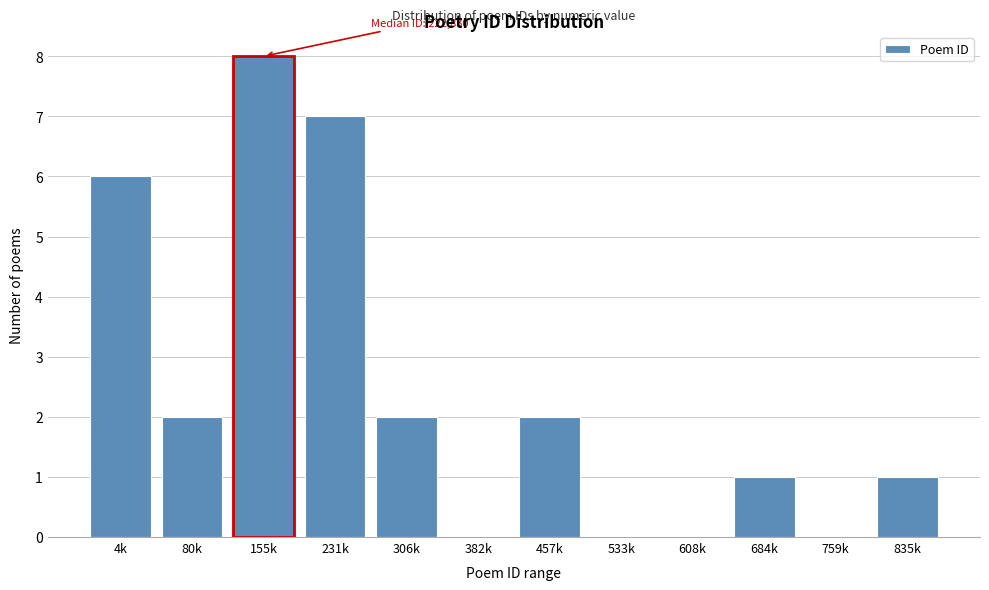

Is it true that the value at 684k is 2?

False